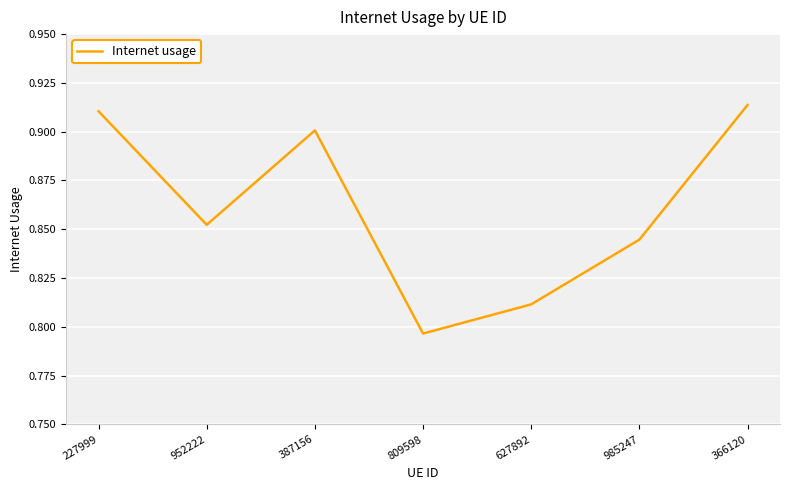

List the labels in order of value, largest first.

366120, 227999, 387156, 952222, 985247, 627892, 809598